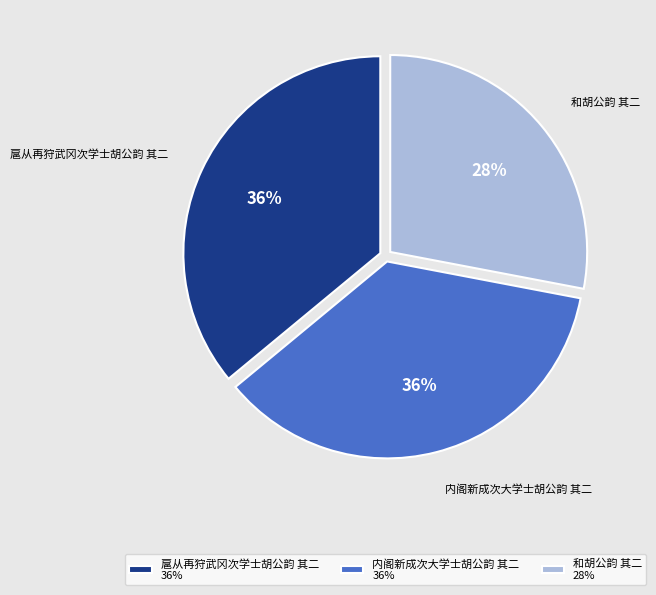

Is there a majority slice in this chart?

No